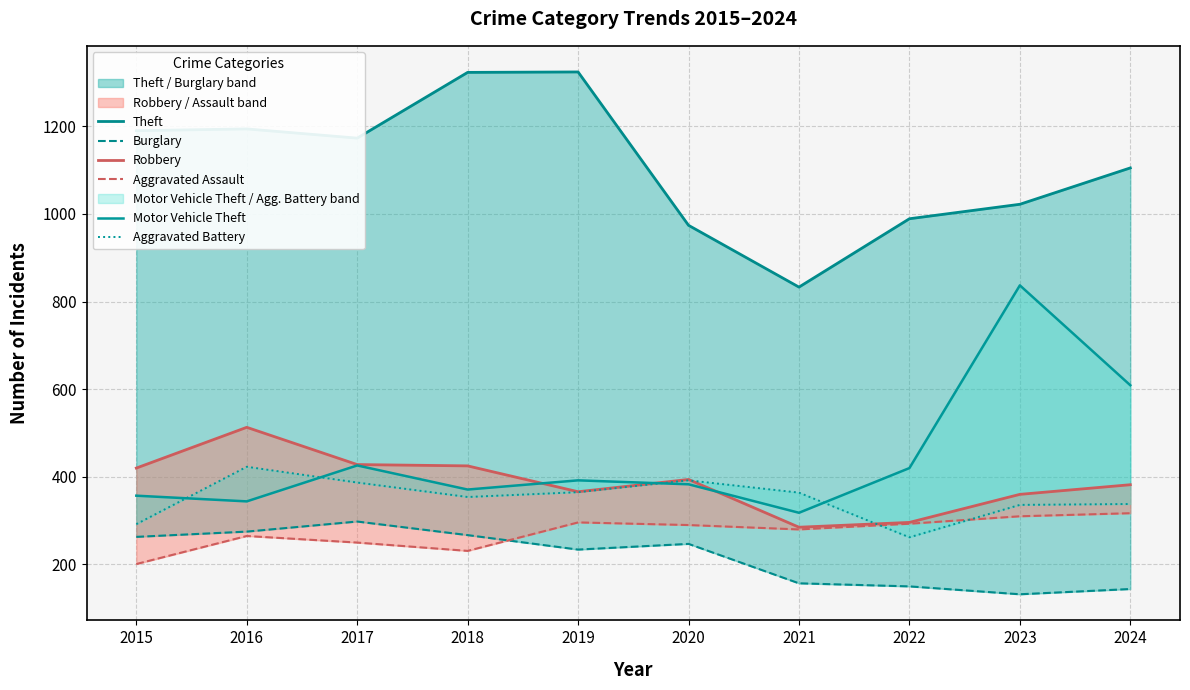

What is the approximate value of Theft at 2022, to the nearest 10?

990